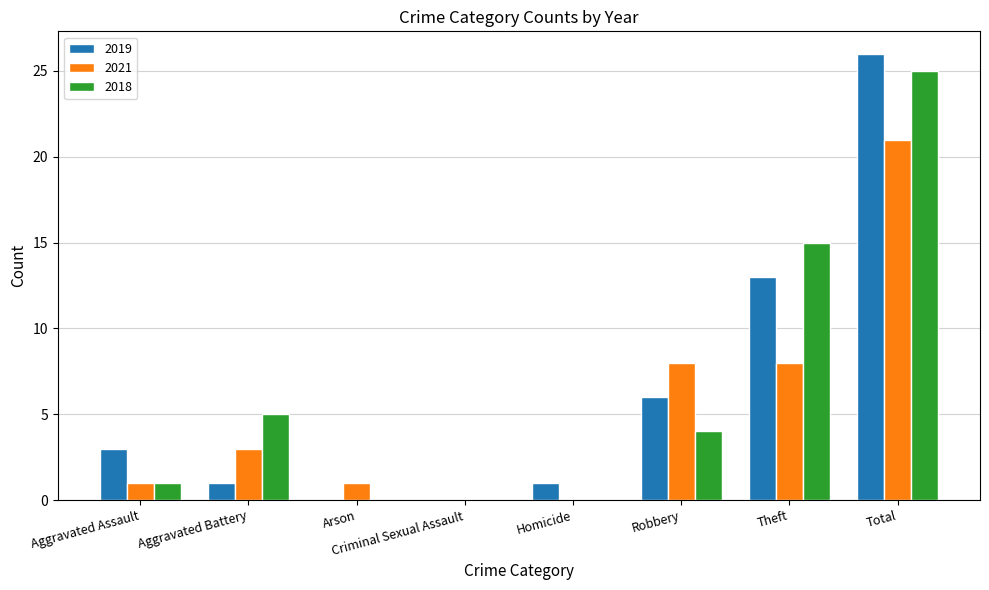

The value of 2021 at Aggravated Battery is 4. True or false?

False